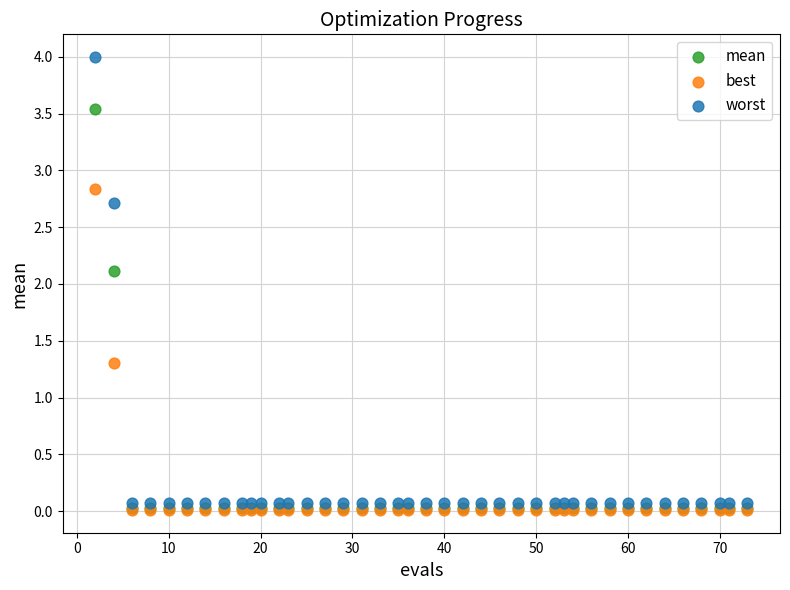

In the best series, what Y value is closest to 1?

1.3